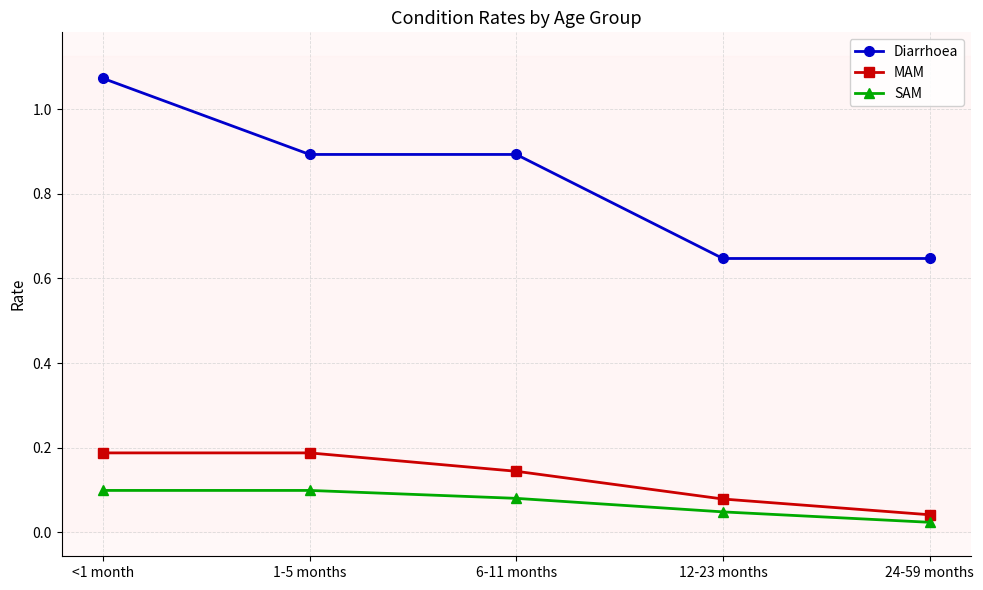

What is the label of the 3rd point from the right?

6-11 months